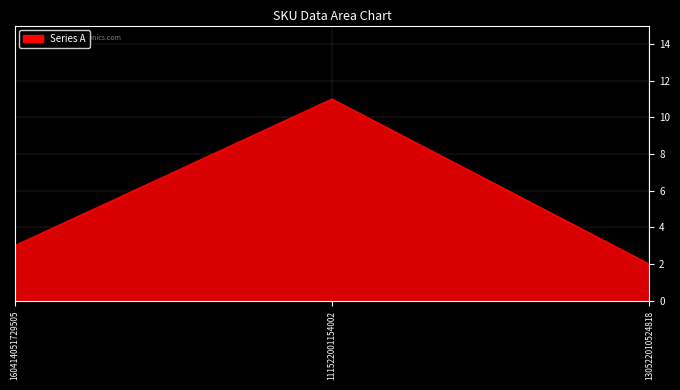

What is the difference between the maximum and second lowest values?

8